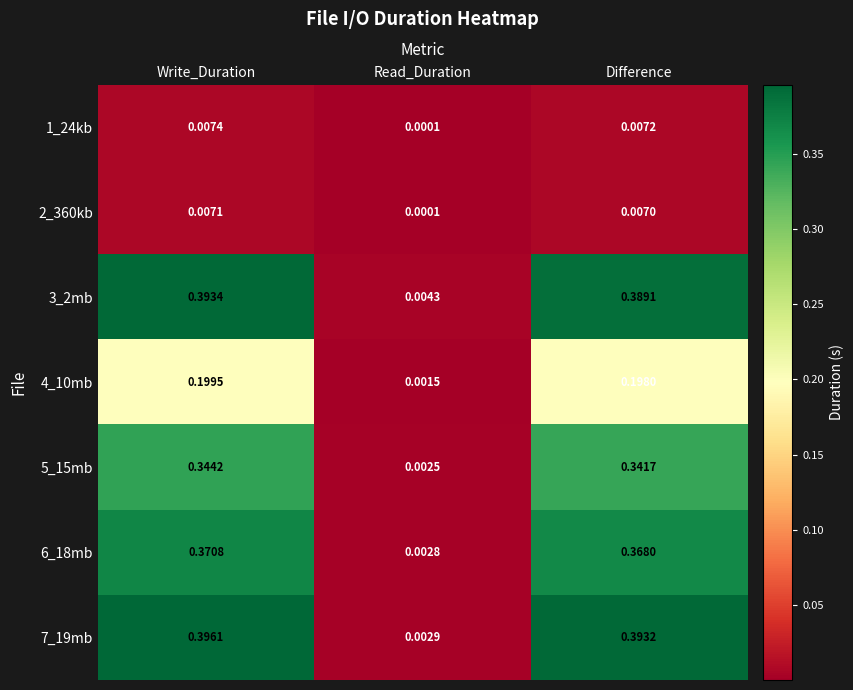

Is the value of 3_2mb at Difference greater than the value of 4_10mb at Difference?

Yes